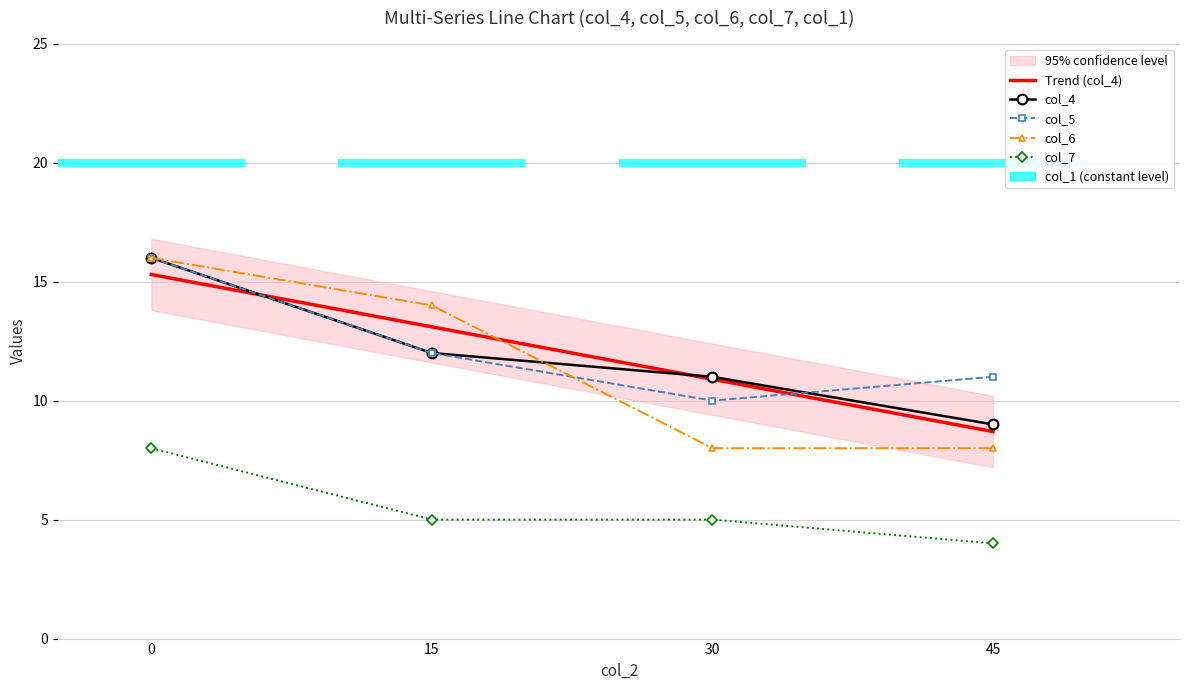

What is the smallest value displayed?

4.0